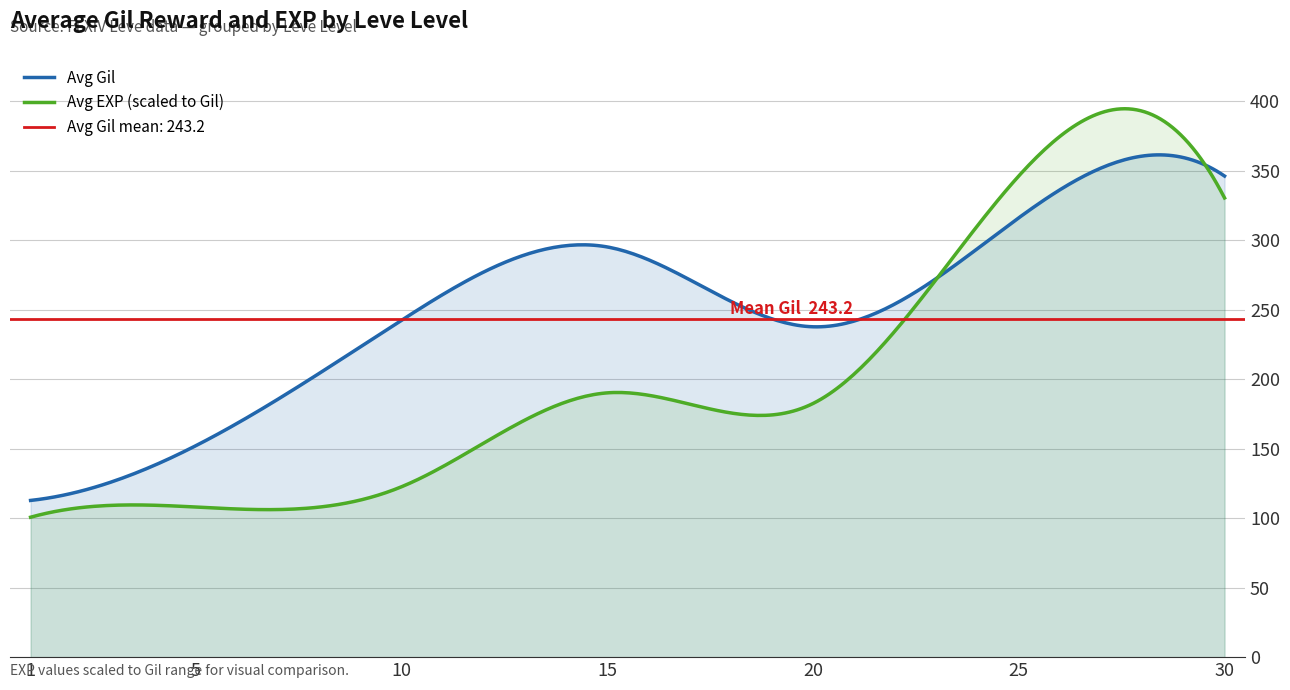

What is the highest value of the Avg EXP (scaled to Gil) series?

394.7